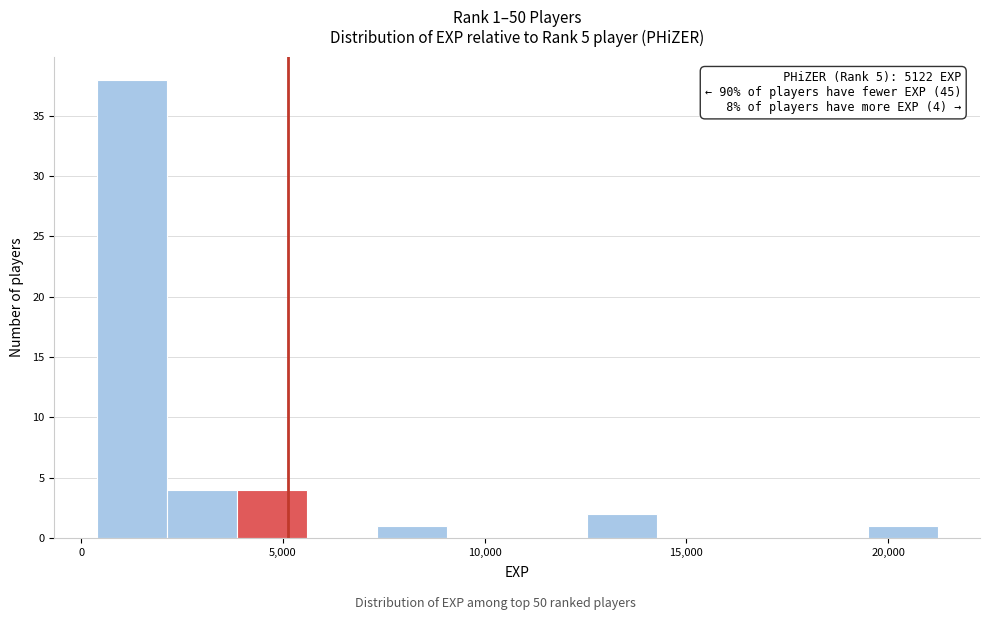

Around what value on the x-axis is the tallest bar? Give the approximate position of its centre, as read against the axis.

1000